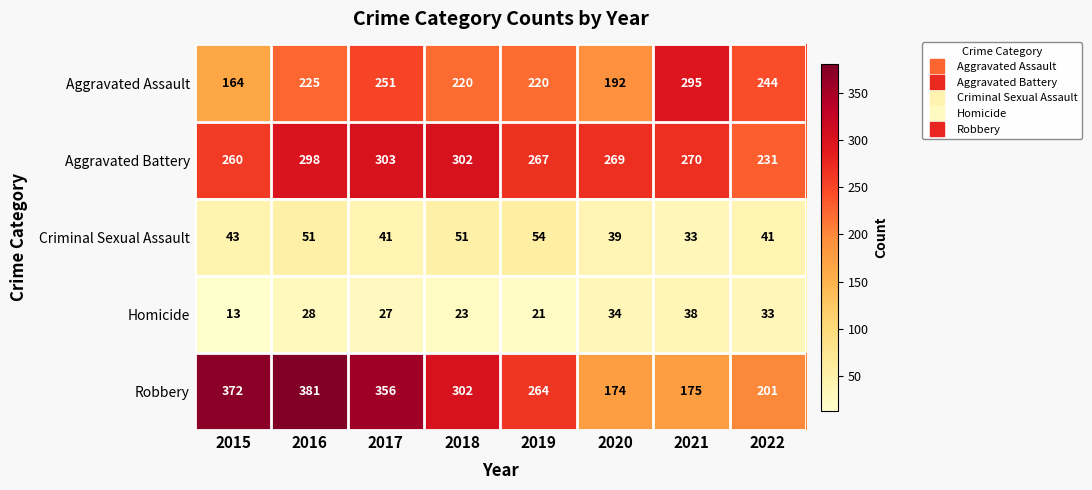

How many distinct data groups are displayed?

5